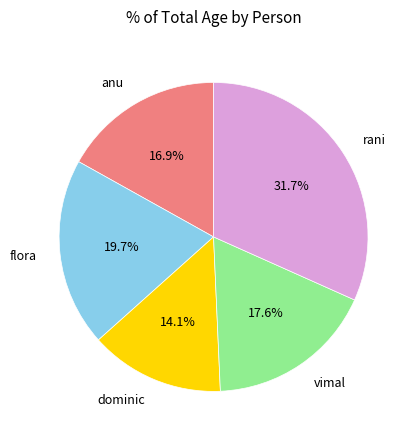

Count the number of slices in the pie.

5